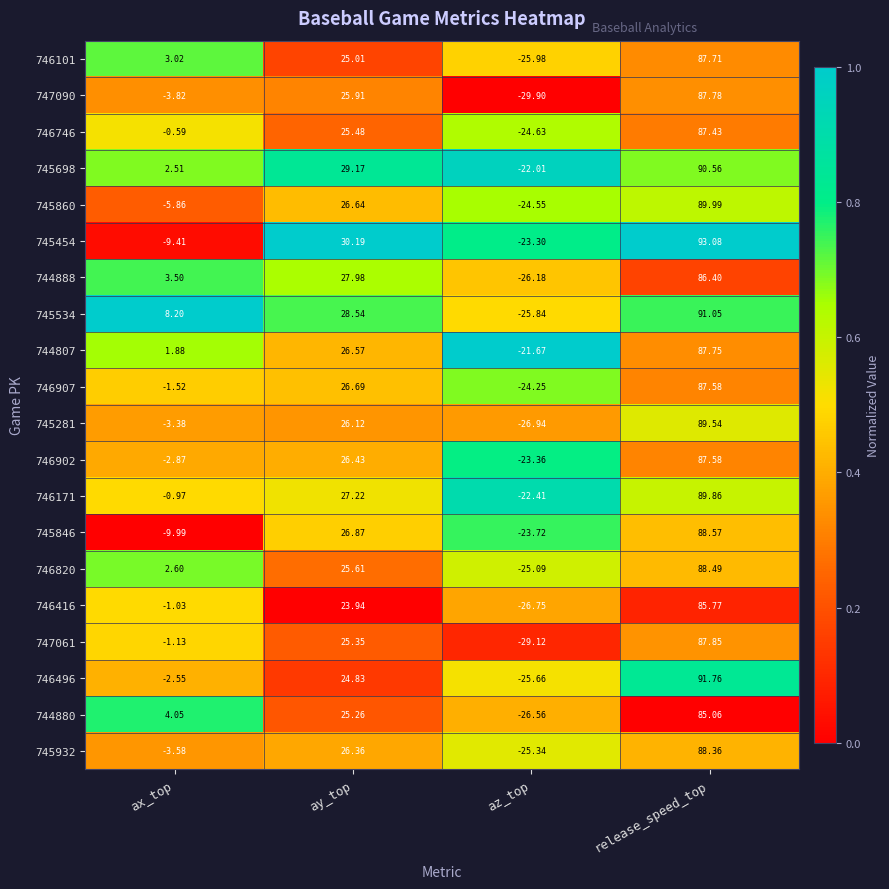

Where does the 744888 series first go above 27?

ay_top